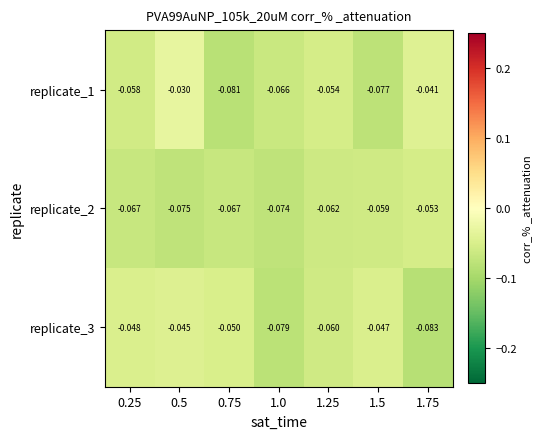

Is the value of replicate_3 at 0.5 greater than the value of replicate_2 at 1.75?

Yes